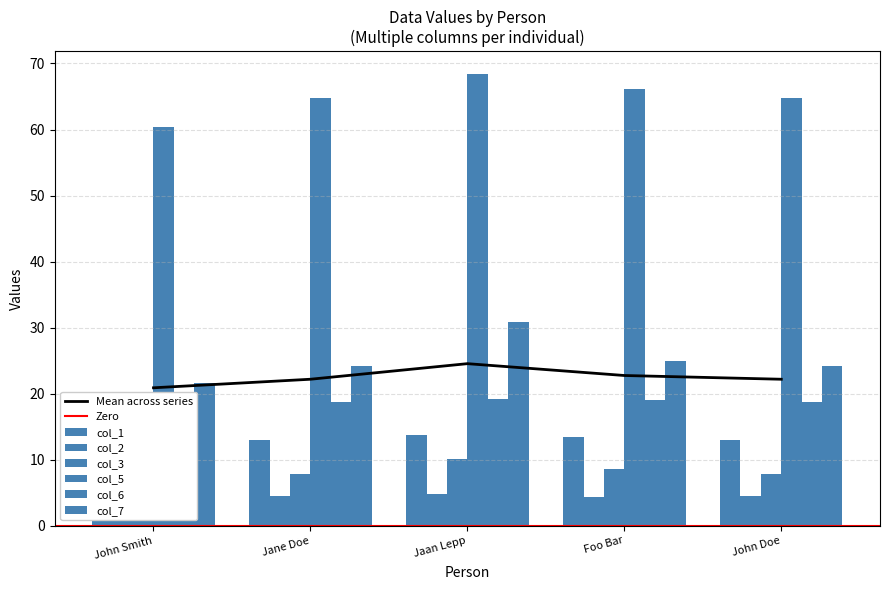

What position from the left is Foo Bar?

4